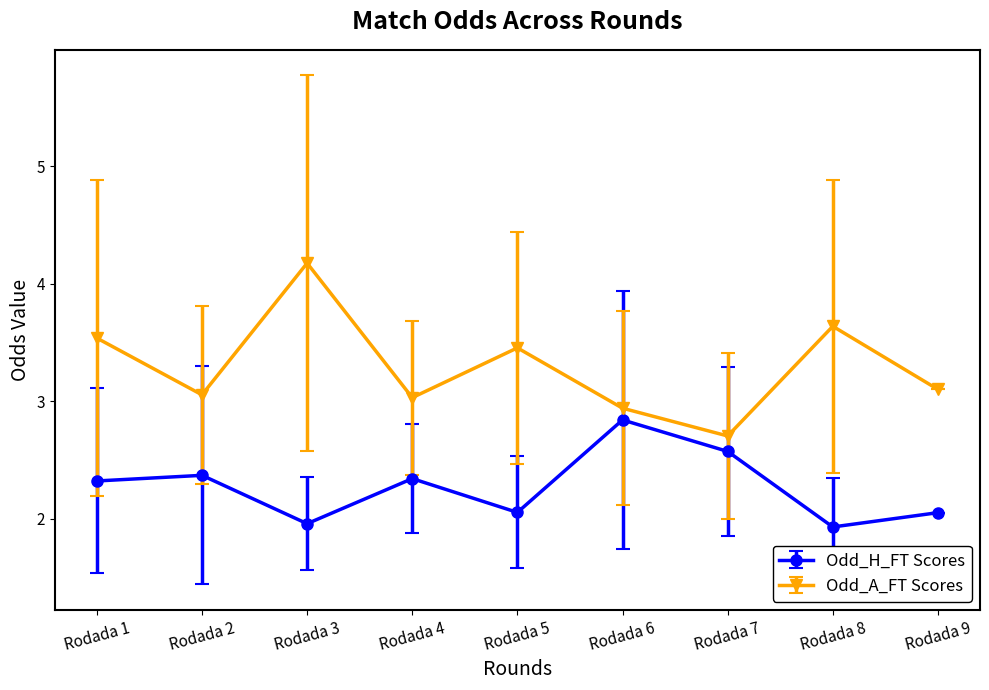

What is the average value of the Odd_A_FT Scores series?

3.3